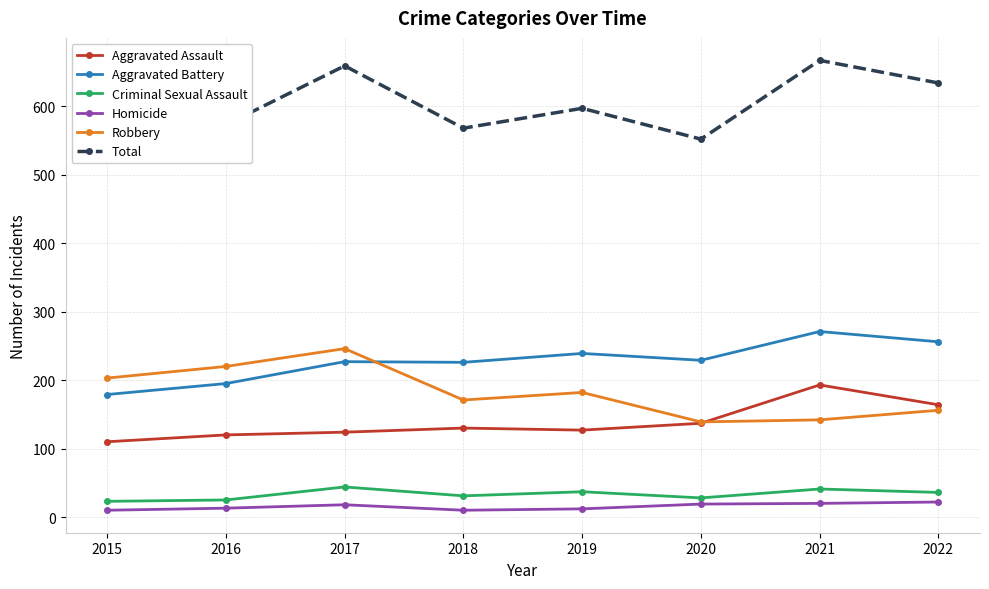

Reading right to left, extract all data points from this chart.

Aggravated Assault: 164	193	137	127	130	124	120	110
Aggravated Battery: 256	271	229	239	226	227	195	179
Criminal Sexual Assault: 36	41	28	37	31	44	25	23
Homicide: 22	20	19	12	10	18	13	10
Robbery: 156	142	139	182	171	246	220	203
Total: 634	667	552	597	568	659	573	525